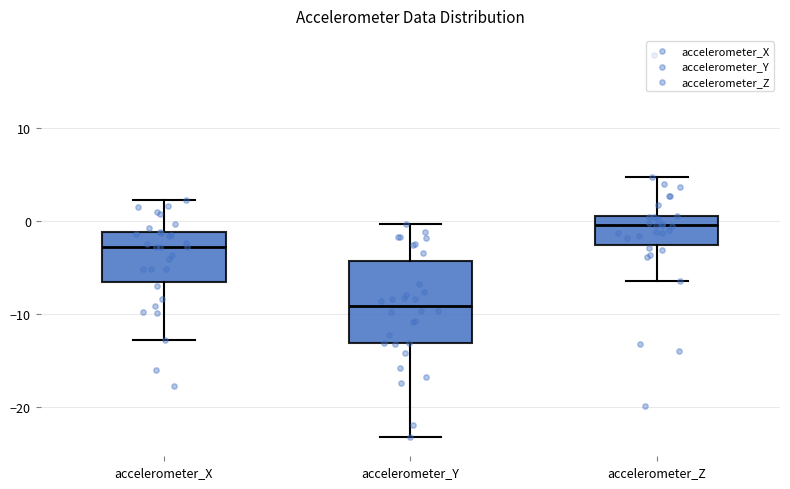

Reading left to right, transcribe this box plot: for each box, give where its median line is, the range the box spans, and where its two whiskers end, as read against the y-axis. The values are not printed on the chart, so give them approximately, as read against the axis.

accelerometer_X: median -3, box -7 to -1, whiskers -13 to 2
accelerometer_Y: median -9, box -13 to -4, whiskers -23 to 0
accelerometer_Z: median -1, box -3 to 0, whiskers -6 to 5